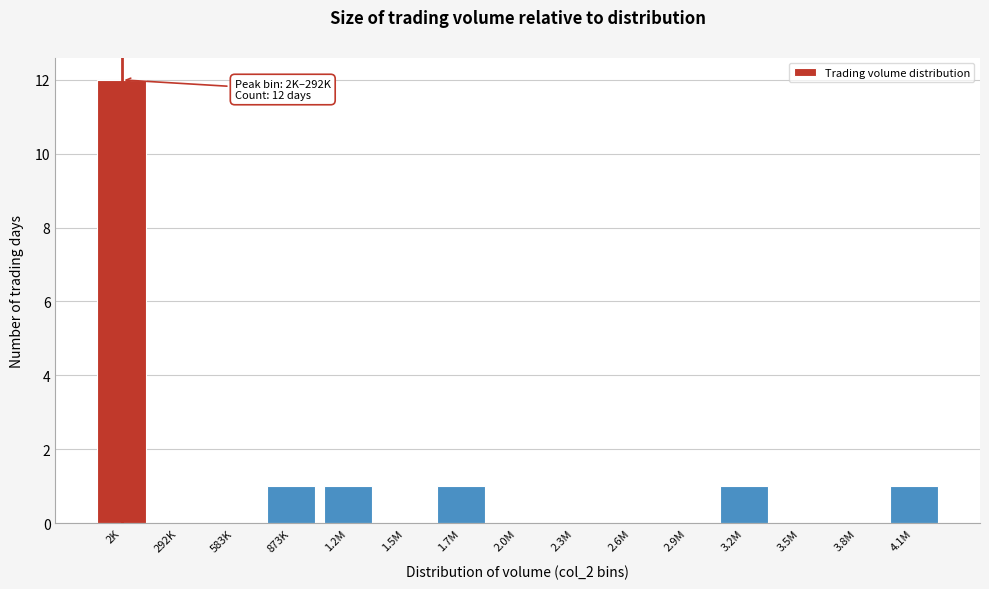

Reading right to left, list all the values displayed in this chart.

4.1M=1	3.8M=0	3.5M=0	3.2M=1	2.9M=0	2.6M=0	2.3M=0	2.0M=0	1.7M=1	1.5M=0	1.2M=1	873K=1	583K=0	292K=0	2K=12